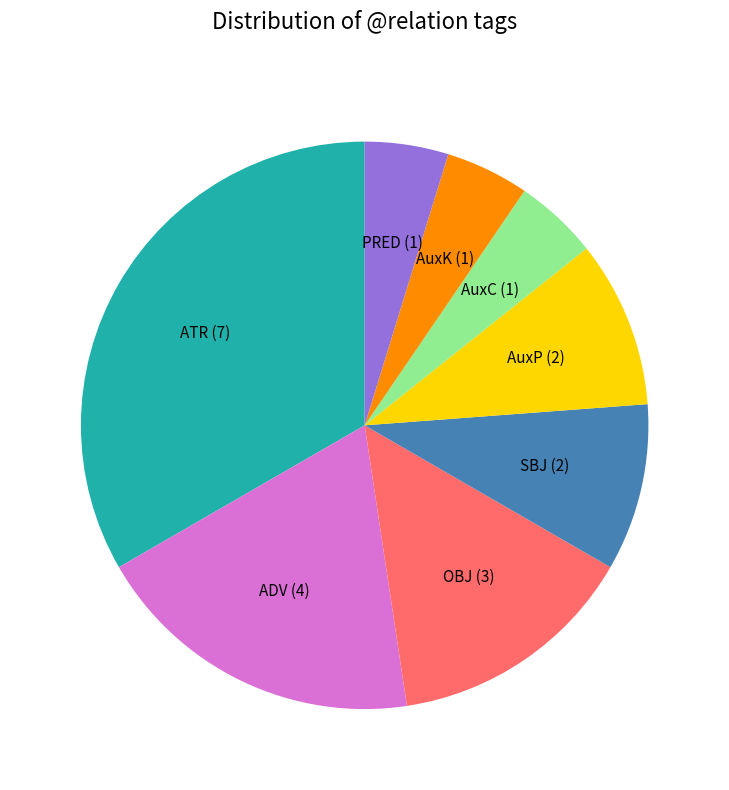

Do AuxP and AuxC together represent more than half of the pie?

No